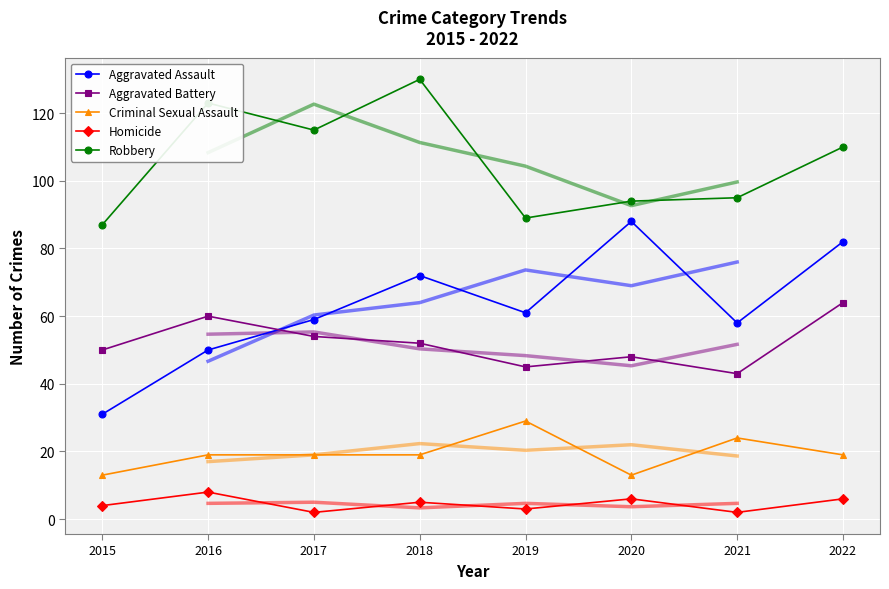

At how many categories does at least one series exceed 16?

8